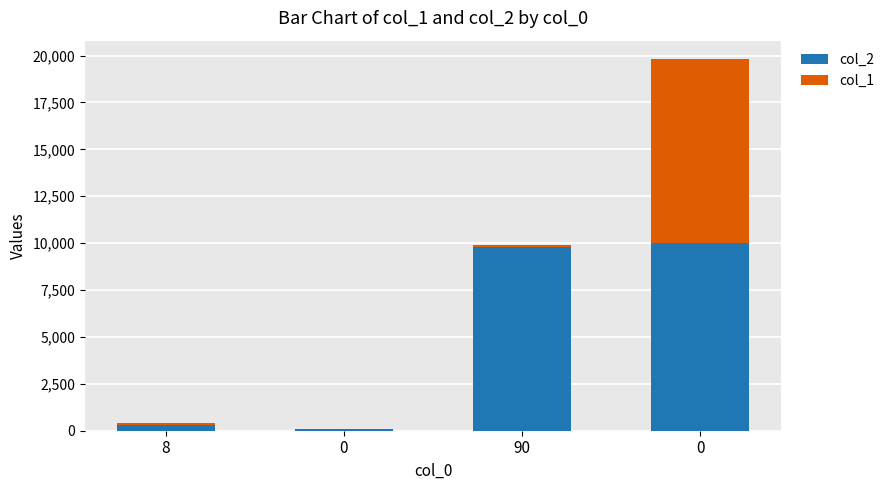

Does the chart contain stacked bars?

Yes